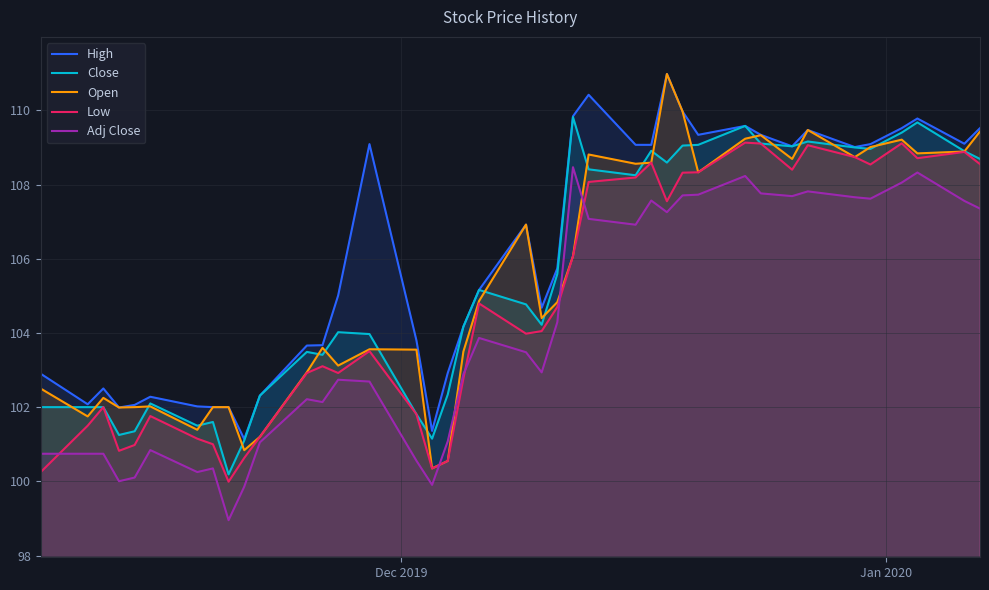

Which series has the largest total across all categories?

High